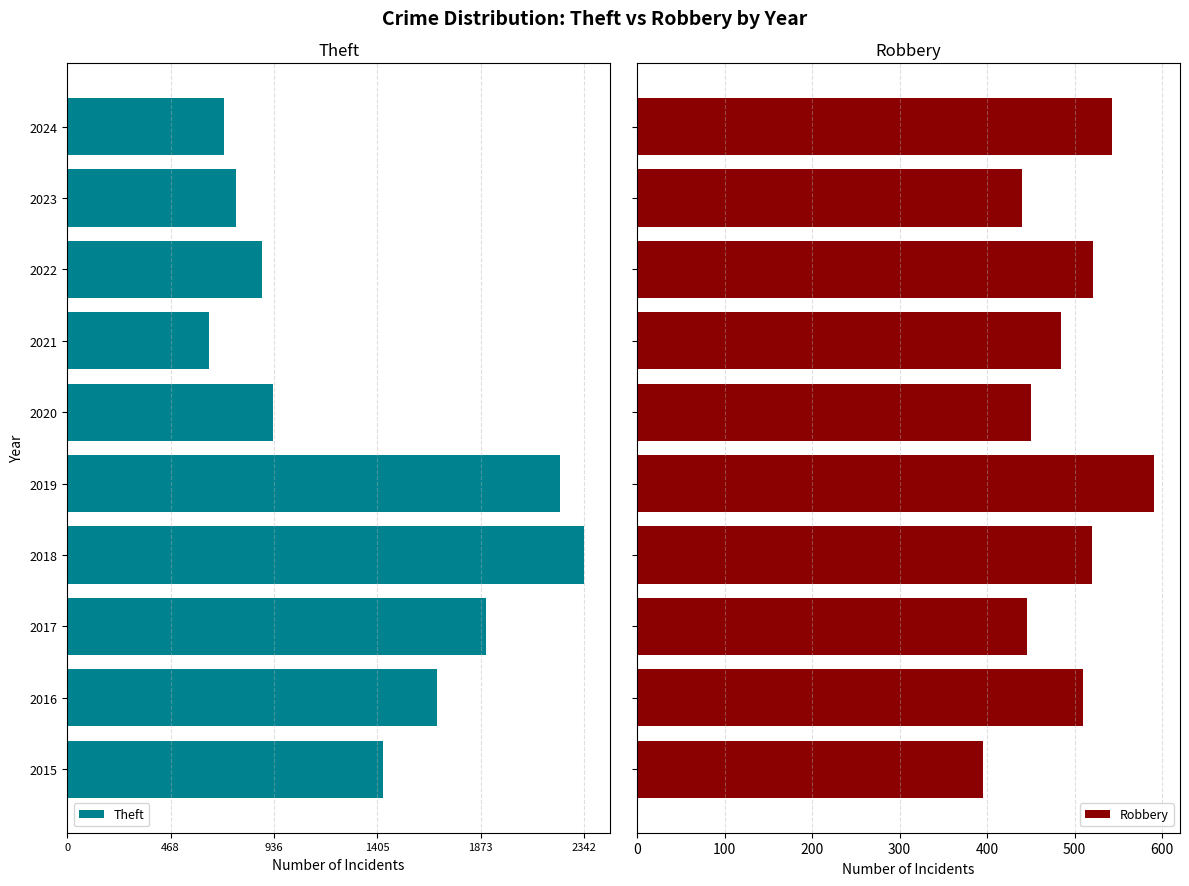

What is the minimum value for Robbery?

395